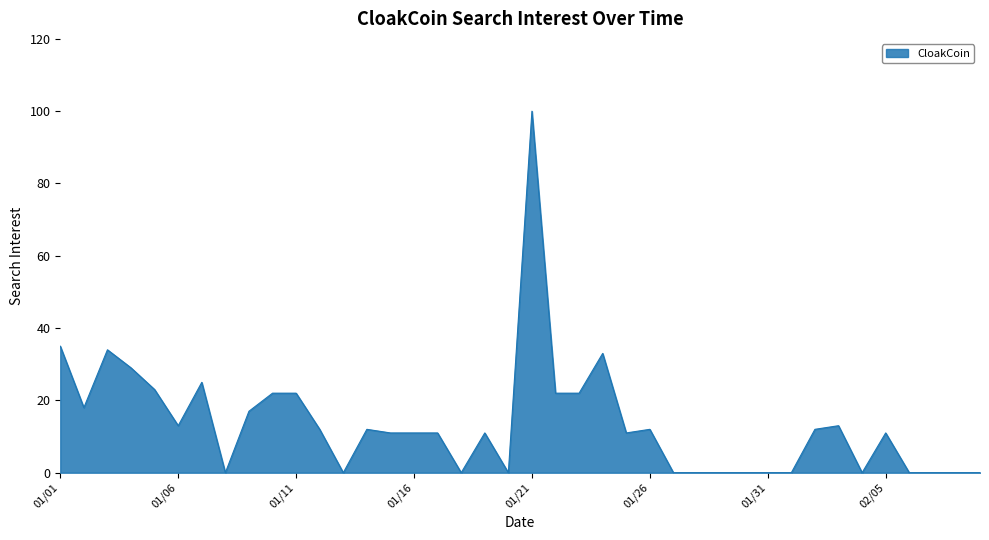

What is the maximum value shown in the chart?

100